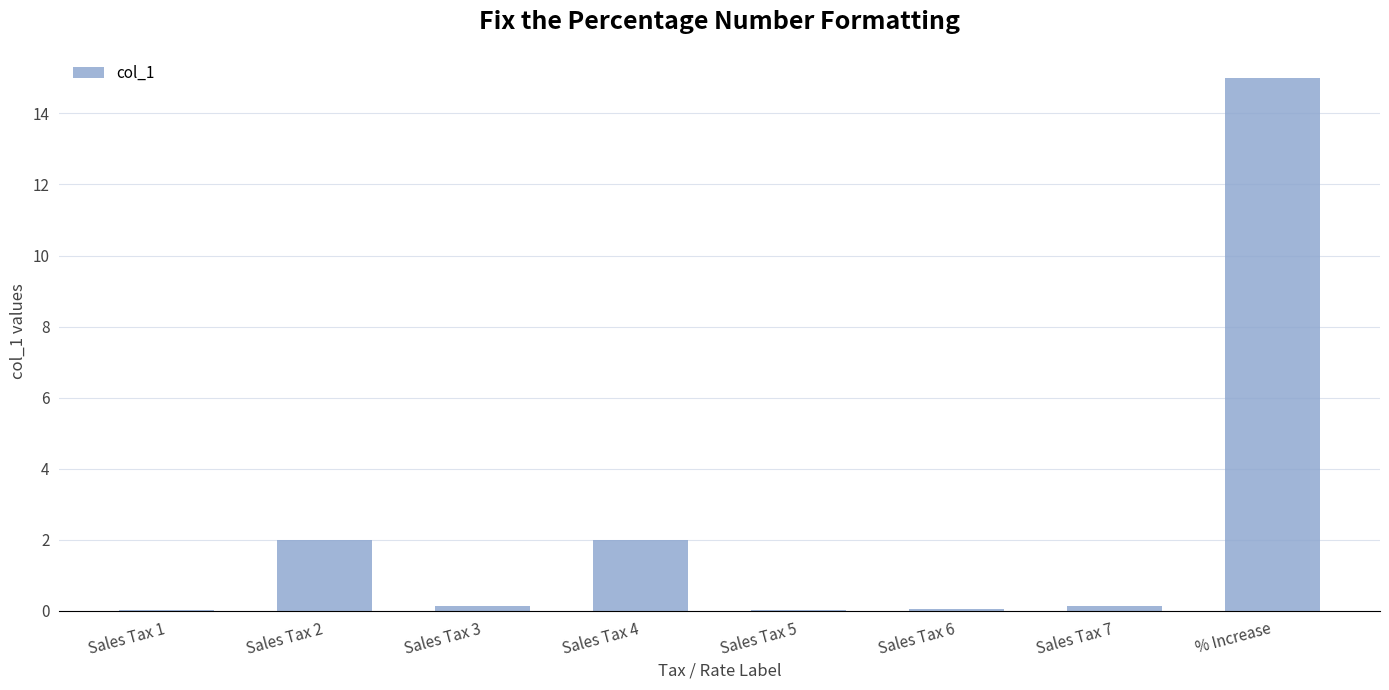

What is the change in value from Sales Tax 7 to % Increase?

+14.9